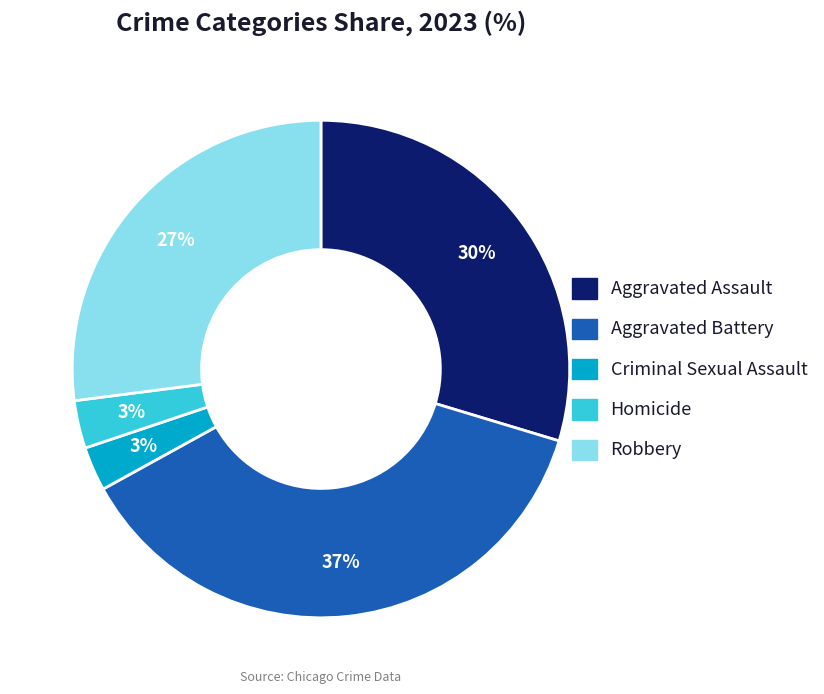

Is it true that Aggravated Assault is 30% of the pie?

True